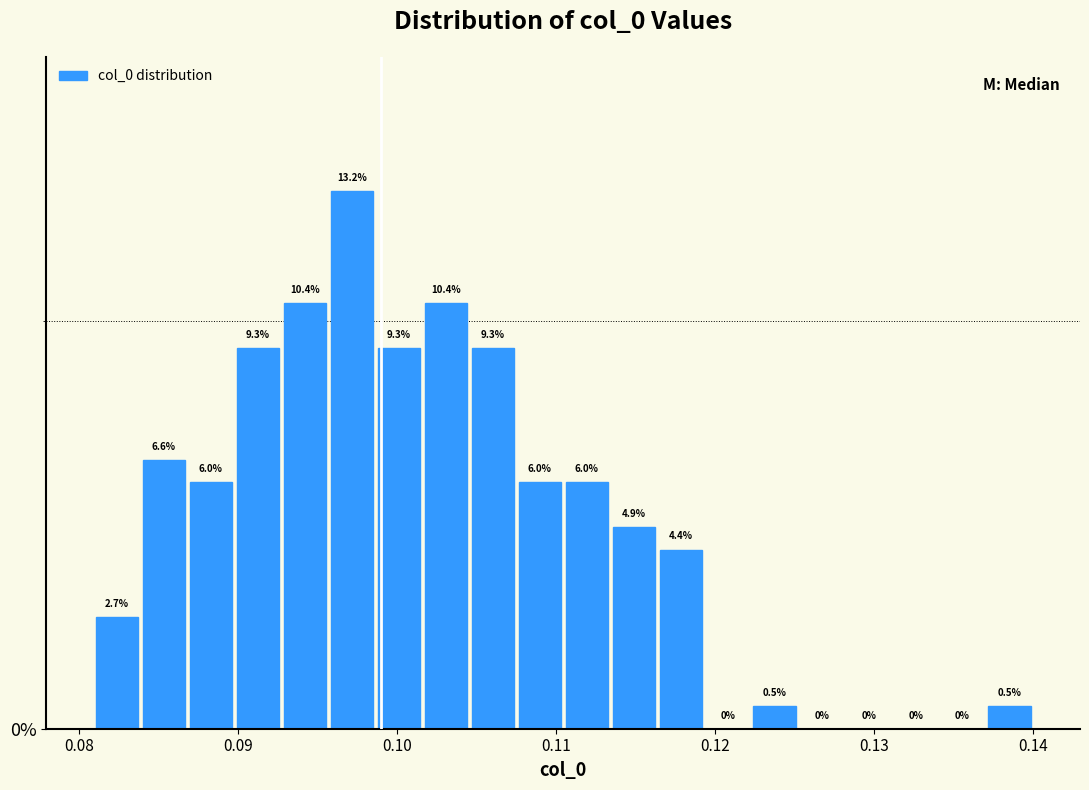

Around what value on the x-axis is the tallest bar? Give the approximate position of its centre, as read against the axis.

0.097